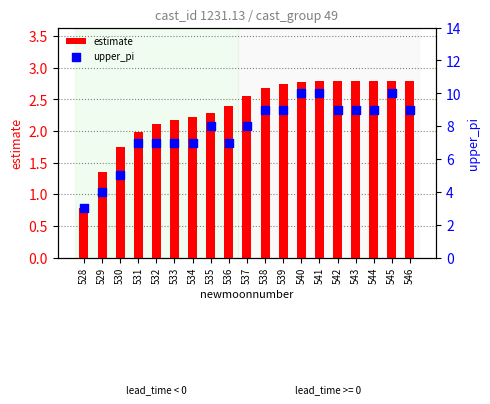

Which series reaches the minimum Y coordinate?

estimate